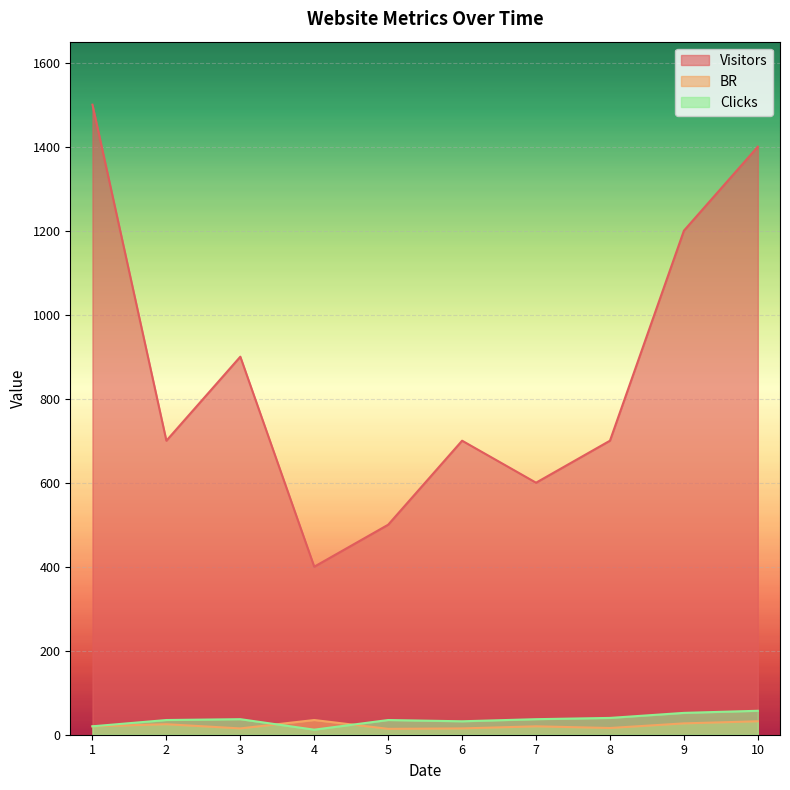

What is the value of the Clicks point at the 4th from the left?

12